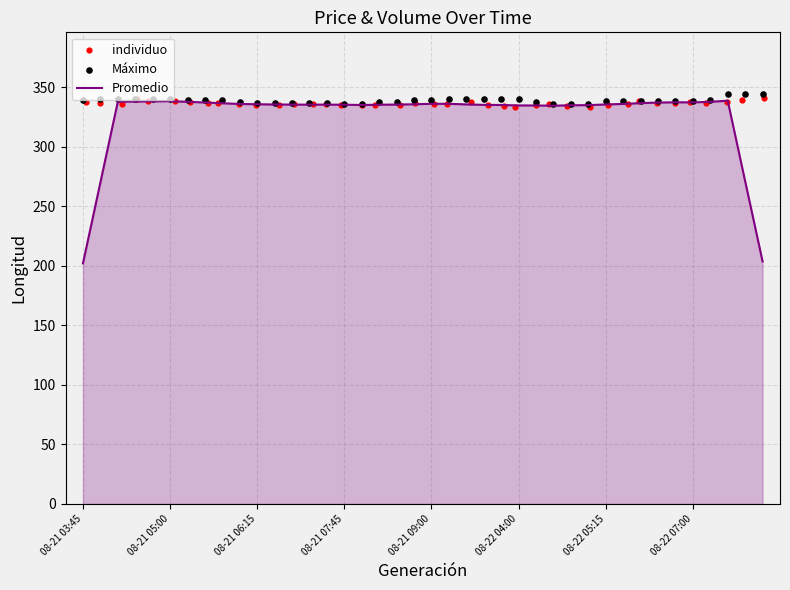

What is the maximum value for Promedio?

338.7